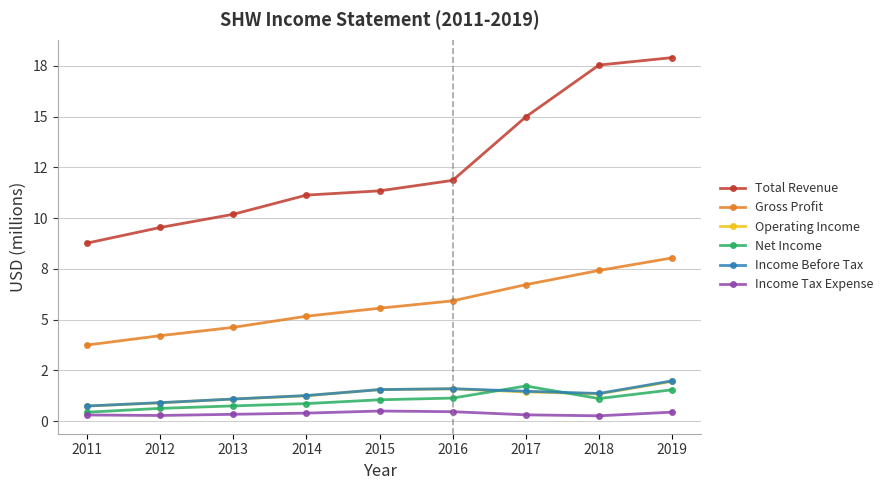

Does the chart display data point markers on the line(s)?

Yes